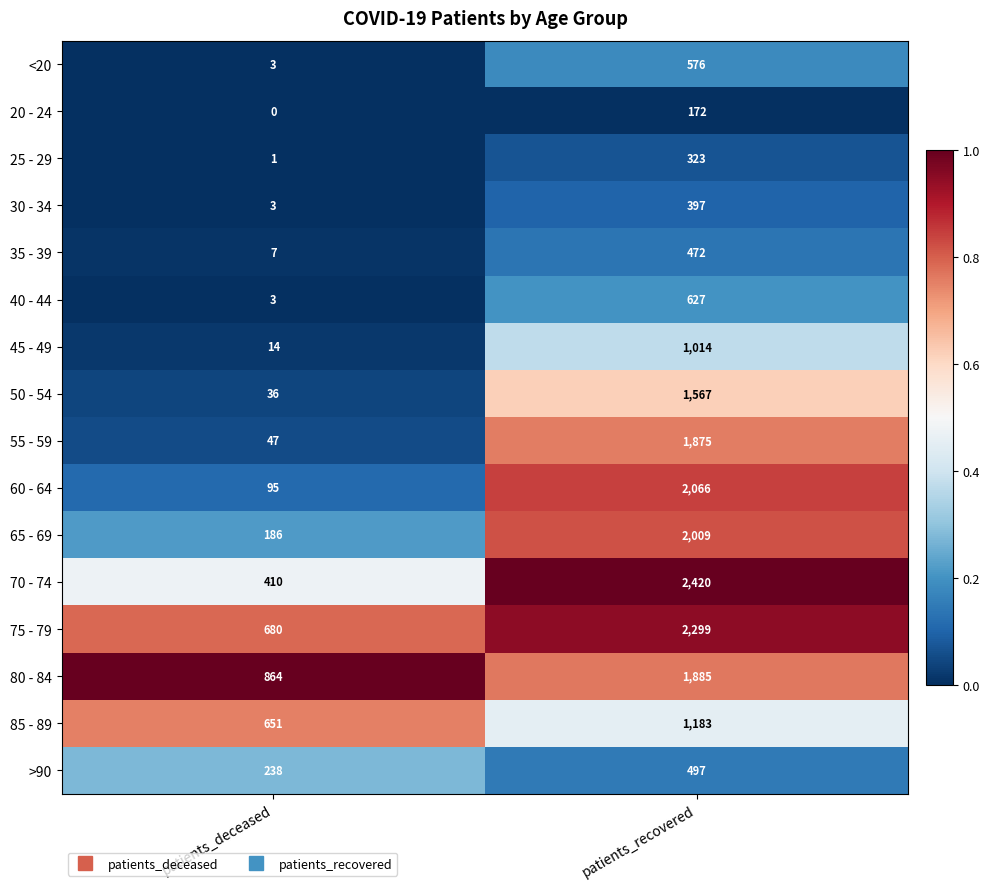

Rank the series at patients_recovered from lowest to highest value.

20 - 24, 25 - 29, 30 - 34, 35 - 39, >90, <20, 40 - 44, 45 - 49, 85 - 89, 50 - 54, 55 - 59, 80 - 84, 65 - 69, 60 - 64, 75 - 79, 70 - 74